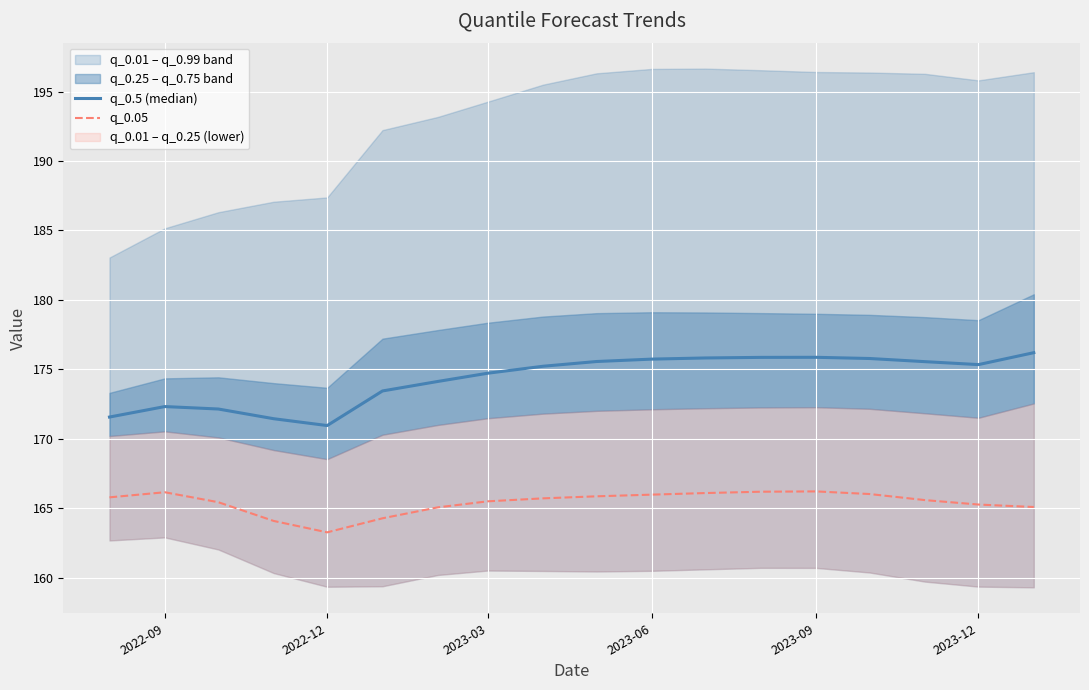

What is the highest value of the q_0.05 series?

166.2